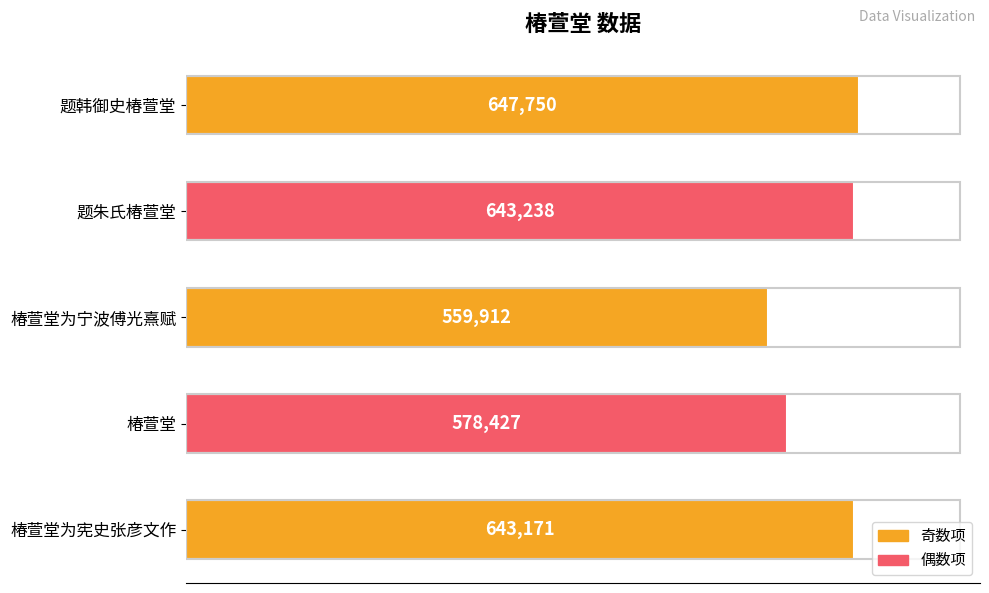

The chart shows a value of 643171 at 椿萱堂为宪史张彦文作. True or false?

True